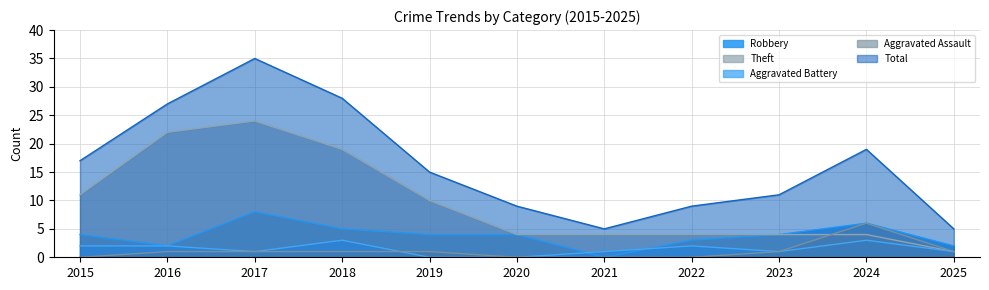

At which label is Aggravated Assault closest to 3?

2016